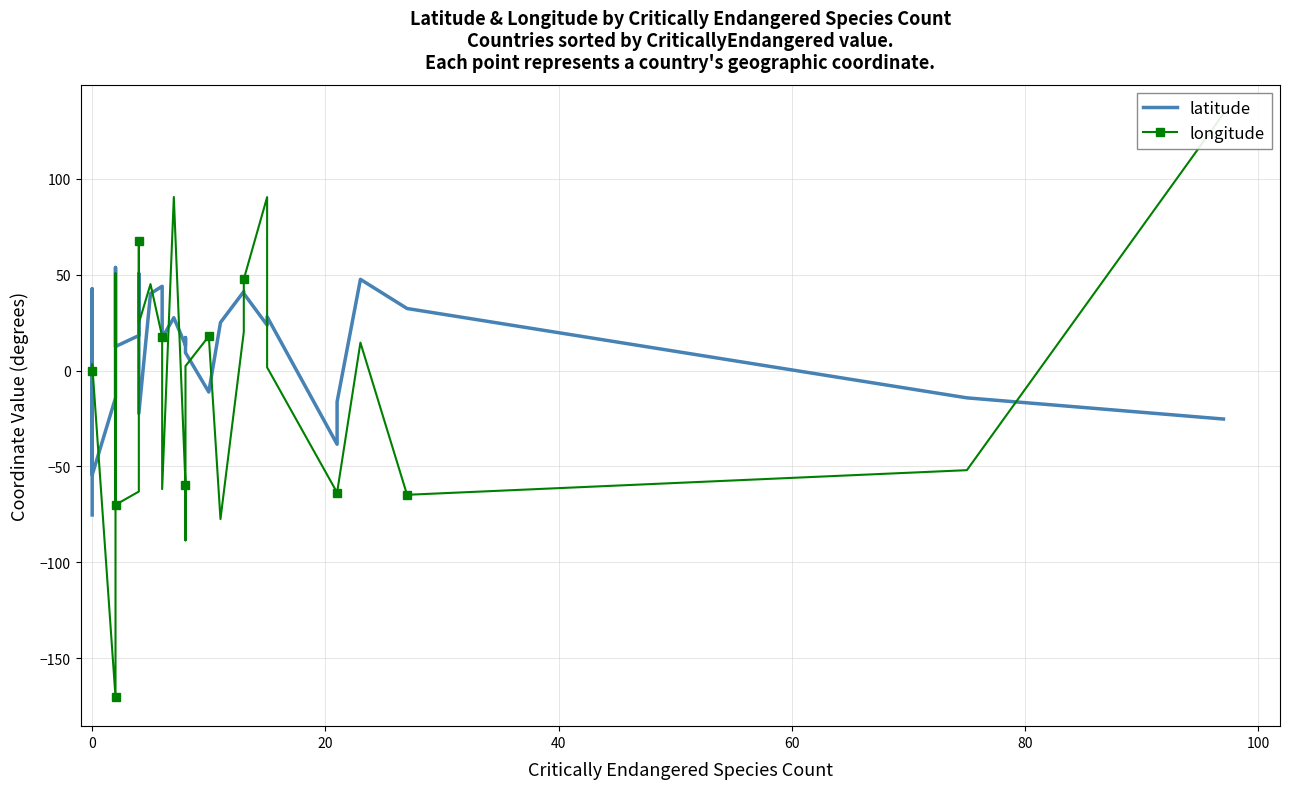

What is the approximate value of longitude at 27?

-64.8